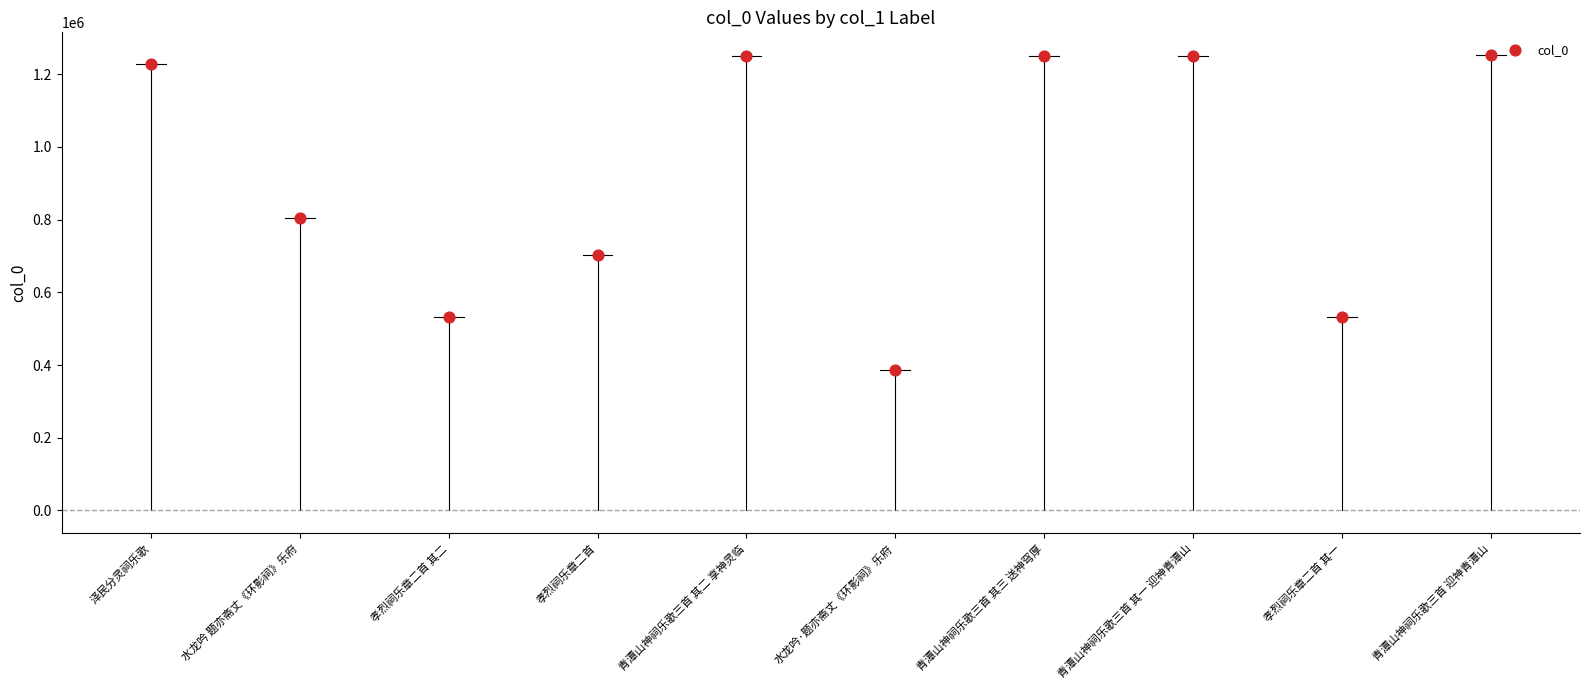

What is the range of Y values (max minus min)?

866384